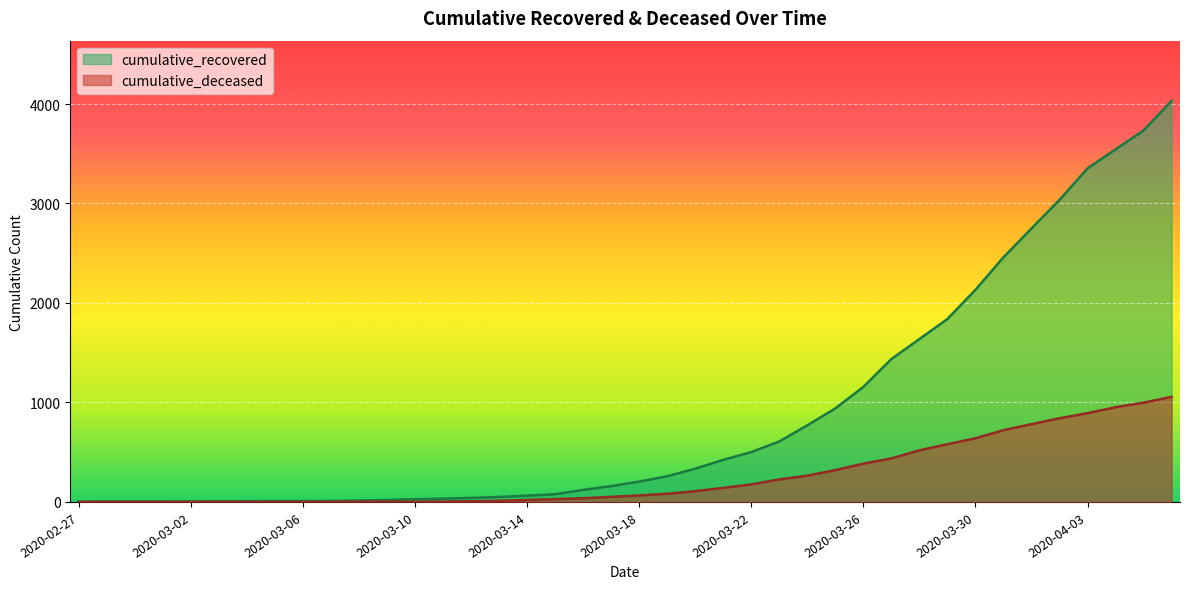

What is the label of the 38th point from the left?

2020-04-04